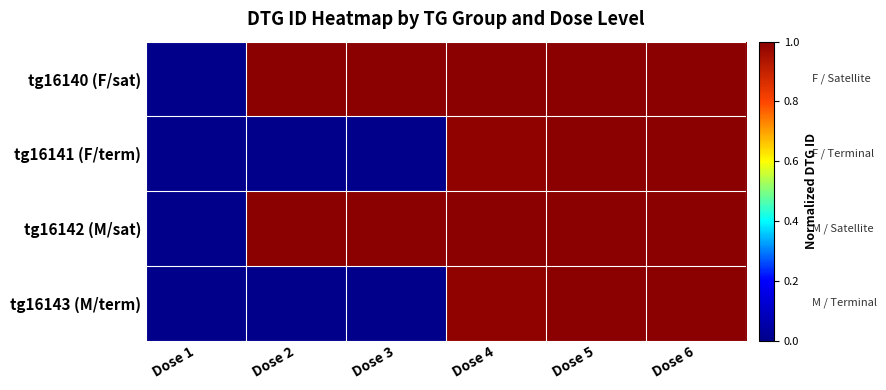

Which series has the largest total across all categories?

tg16142 (M/sat)